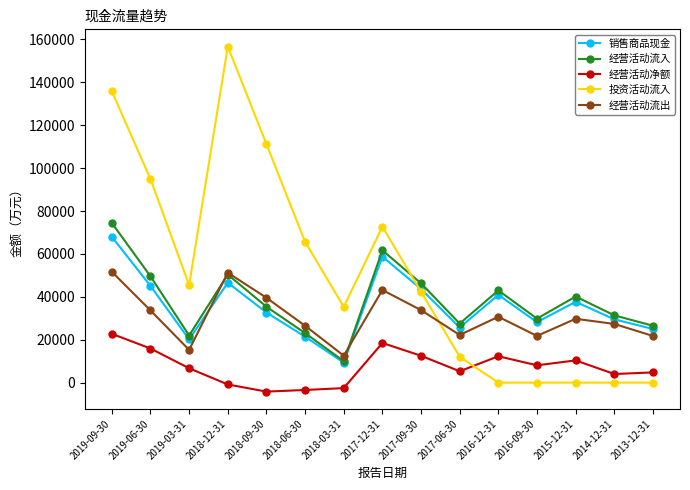

Between 2019-06-30 and 2018-03-31, which series saw the biggest shift?

投资活动流入